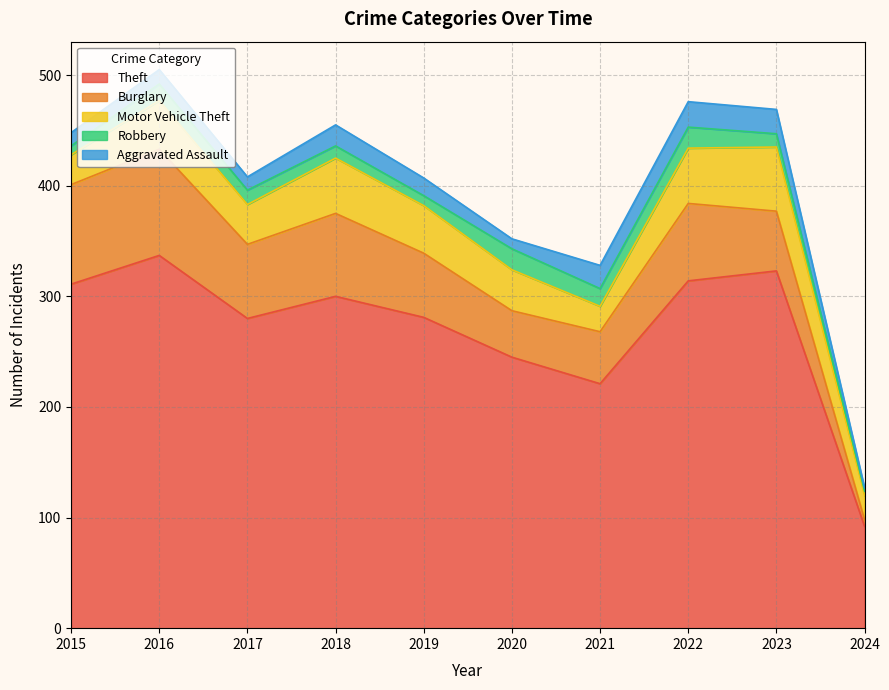

How many lines are shown in the chart?

5